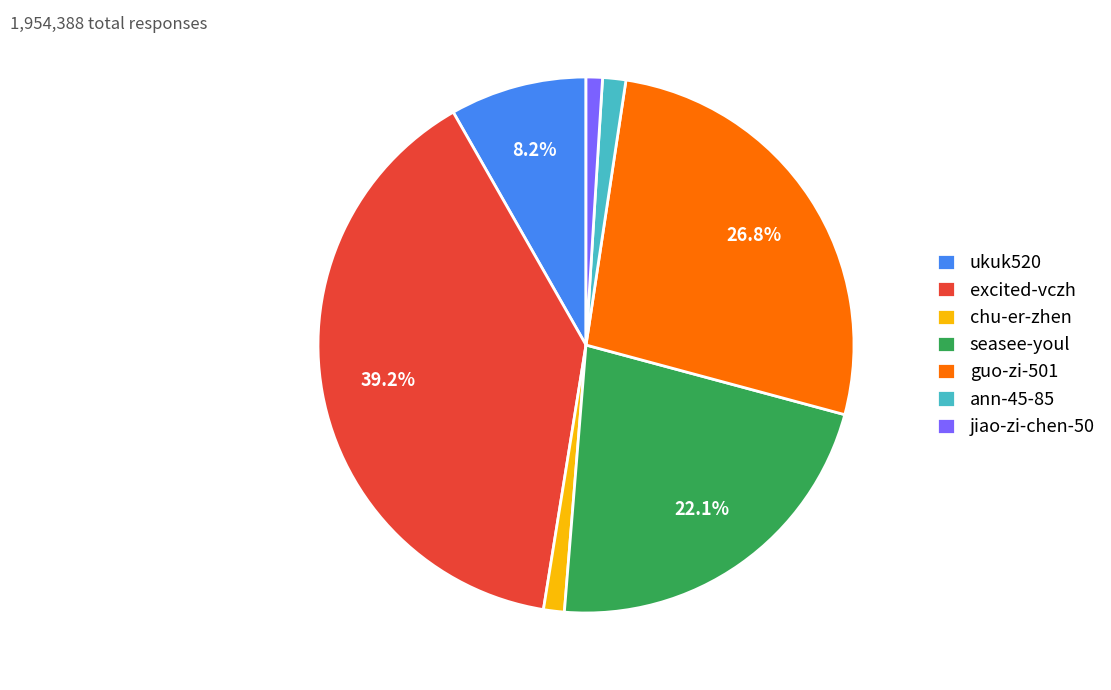

Does any single category account for the majority?

No